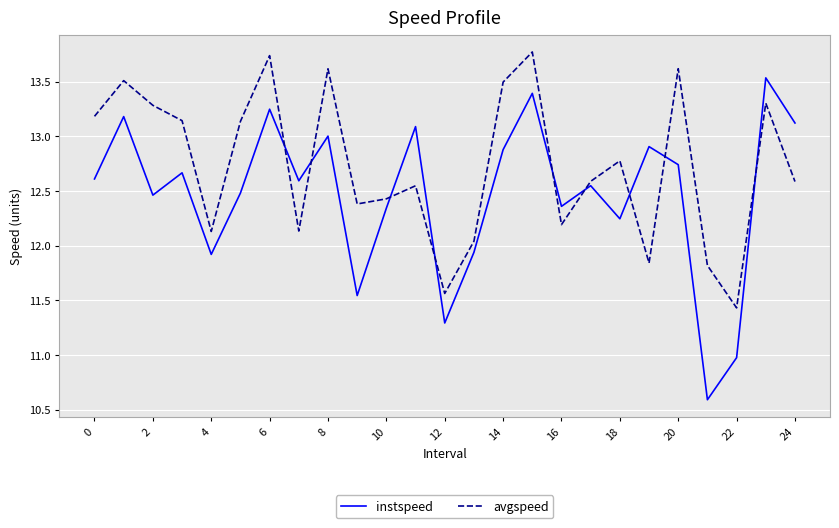

How many series are shown in this chart?

2